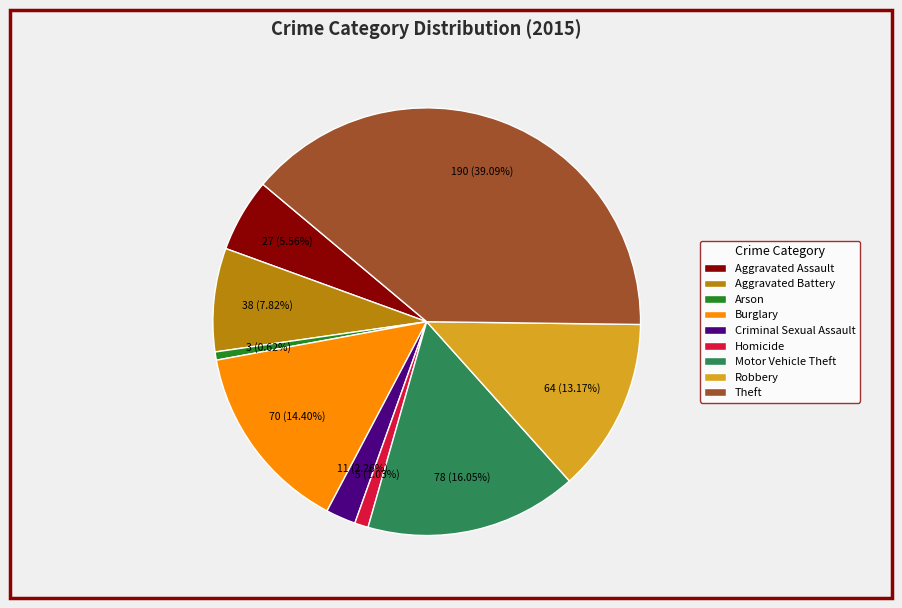

The Aggravated Assault slice represents 1% of the pie. True or false?

False